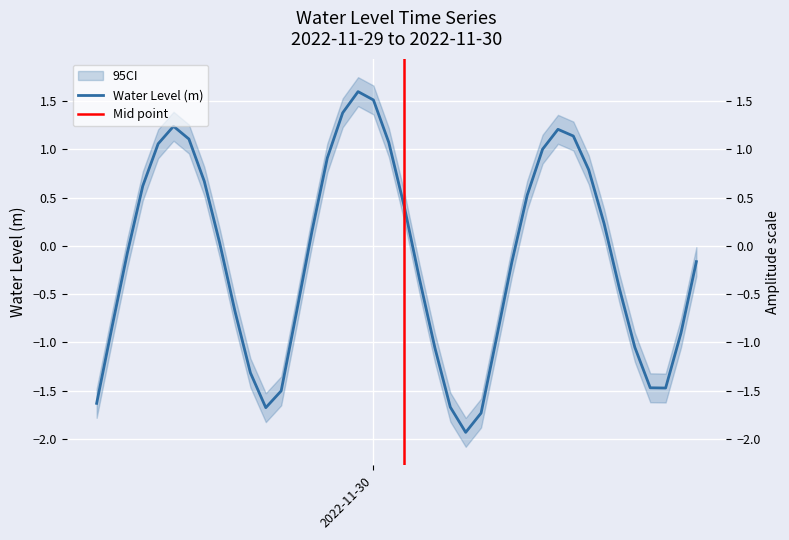

Is it true that the value at 2022-11-29 22:00:00 is 0.3?

False